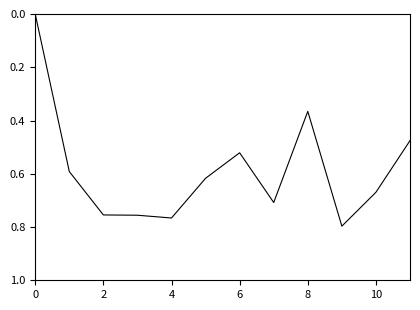

How many lines are shown in the chart?

1